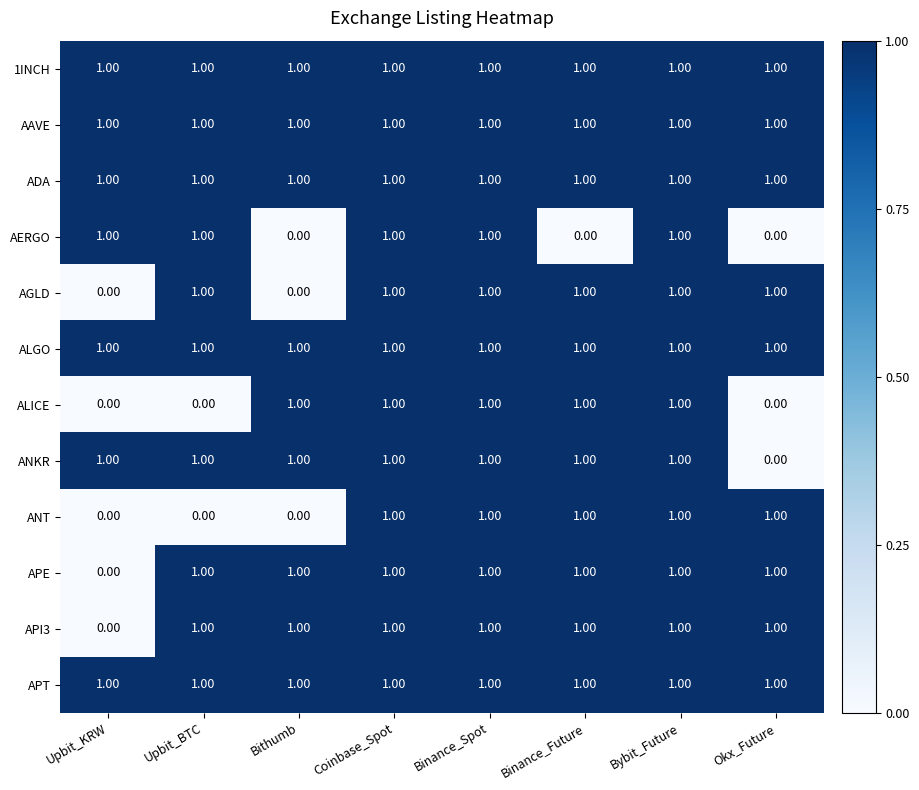

What is the spread (max minus min) of values at Binance_Future?

1